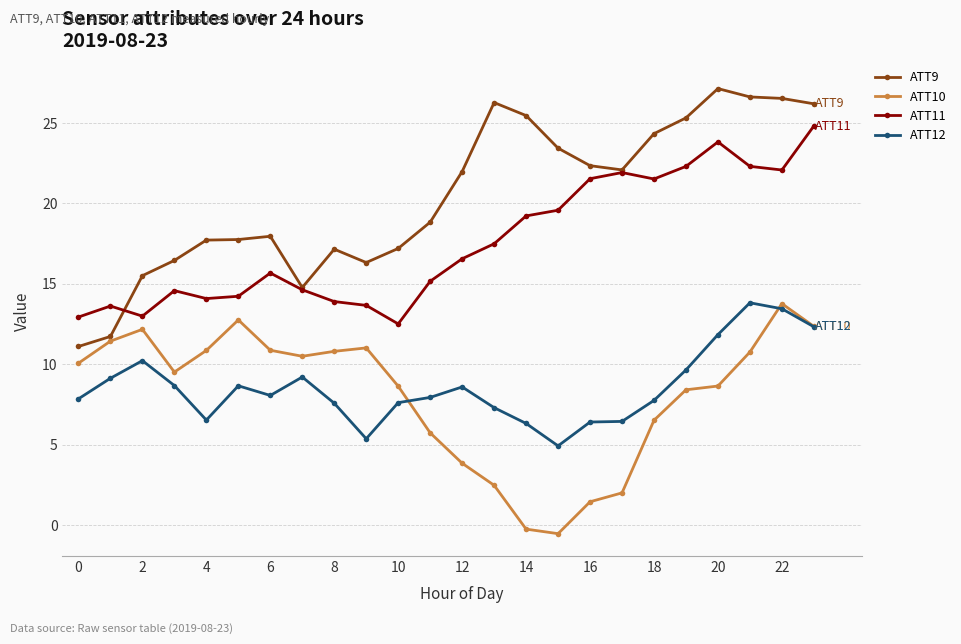

How many data points in ATT10 are less than 10?

12